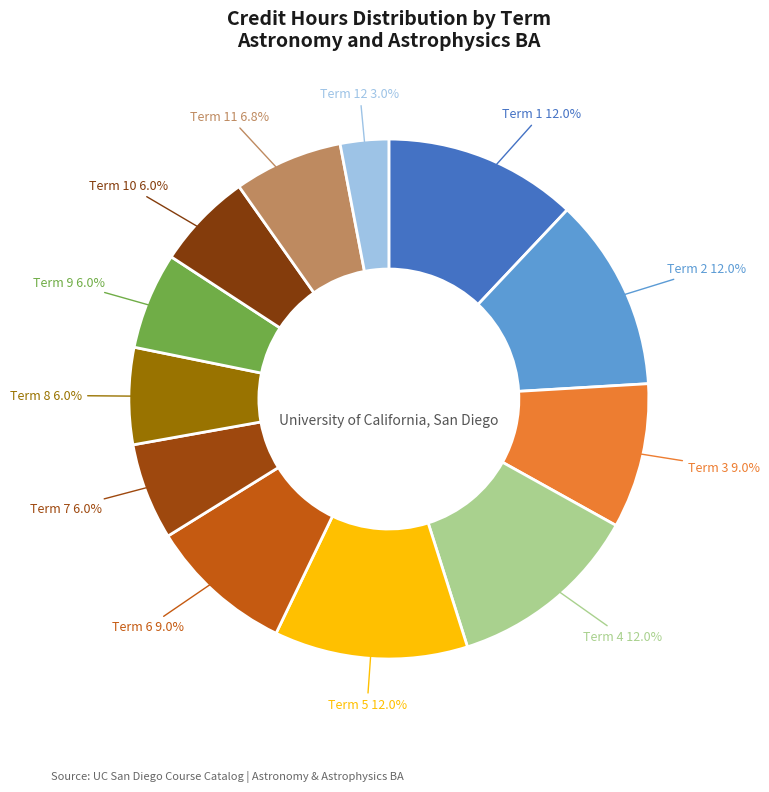

To the nearest percent, what percentage of the pie is Term 12?

3%